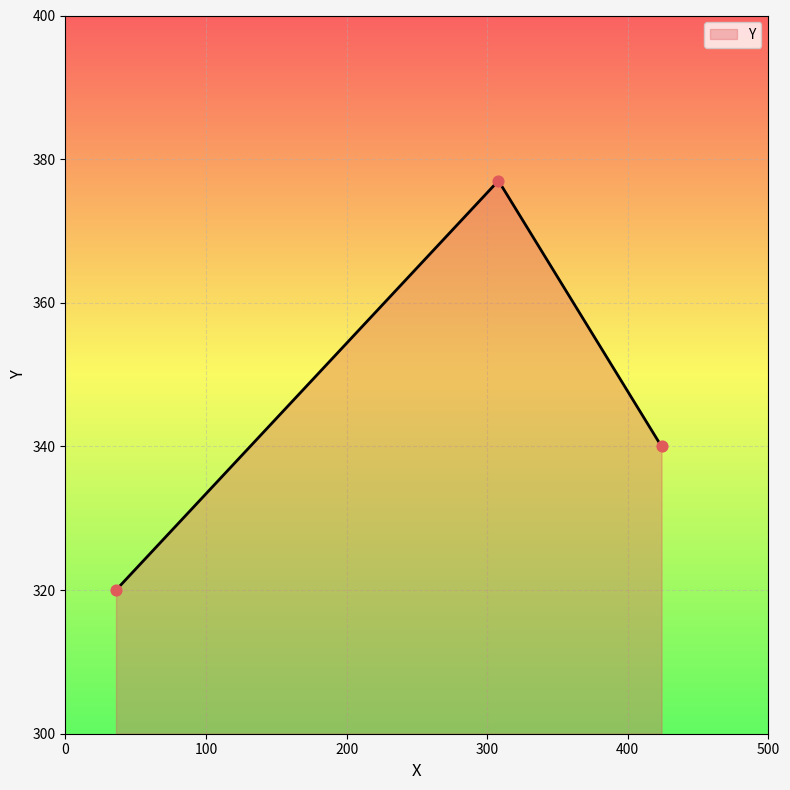

What is the difference between the second highest and minimum values?

20